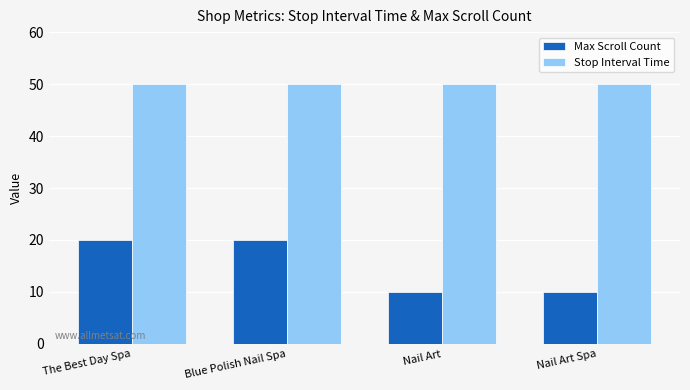

What is the lowest value of the Max Scroll Count series?

10